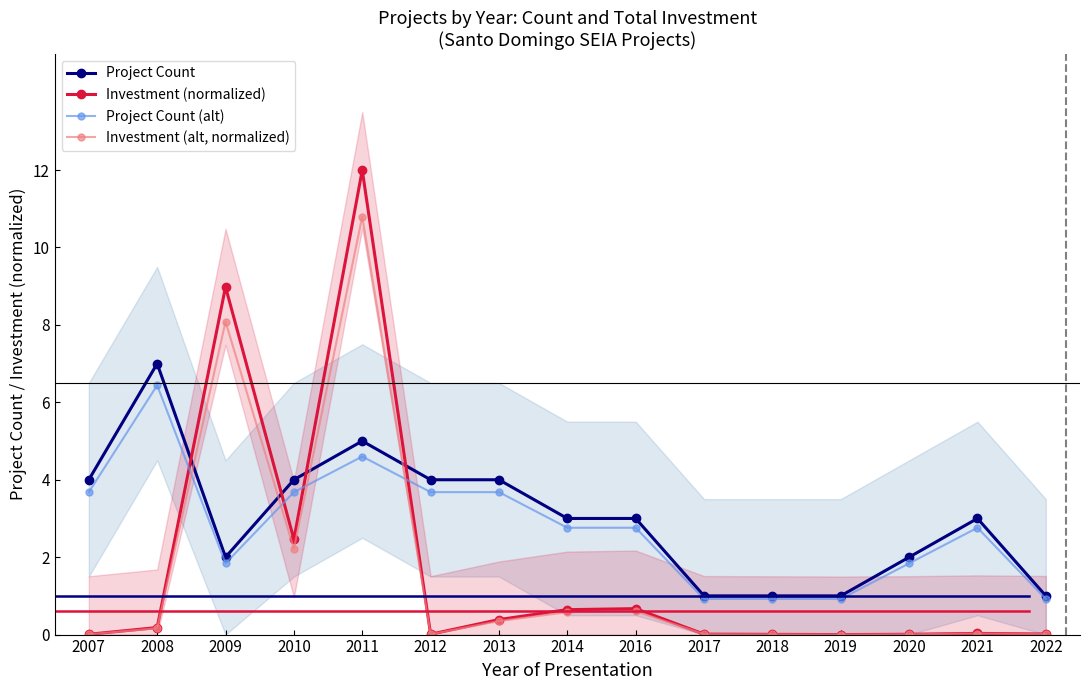

What is the difference between the Investment (normalized) values at 2016 and 2008?

0.5